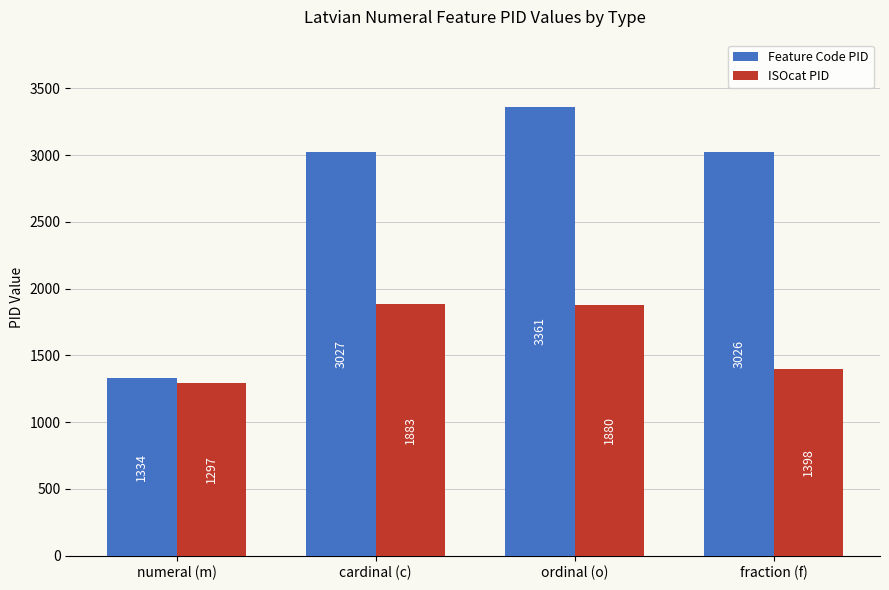

Rank the categories by Feature Code PID value from lowest to highest.

numeral (m), fraction (f), cardinal (c), ordinal (o)